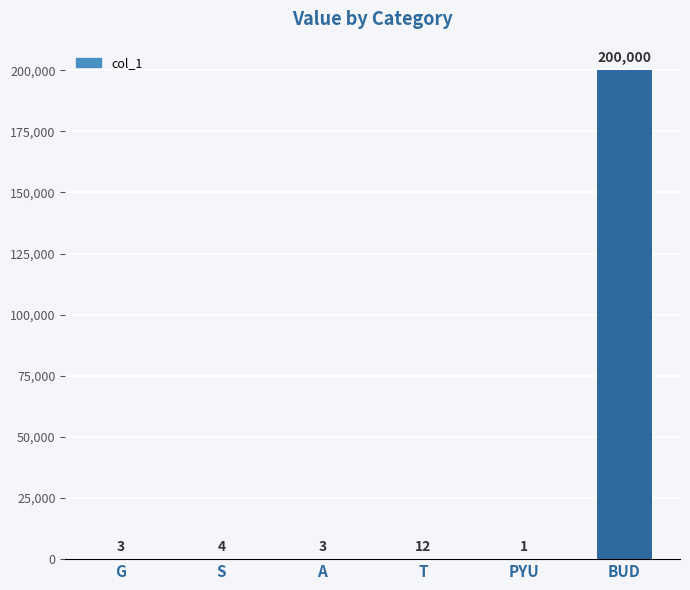

Read the value at A.

3